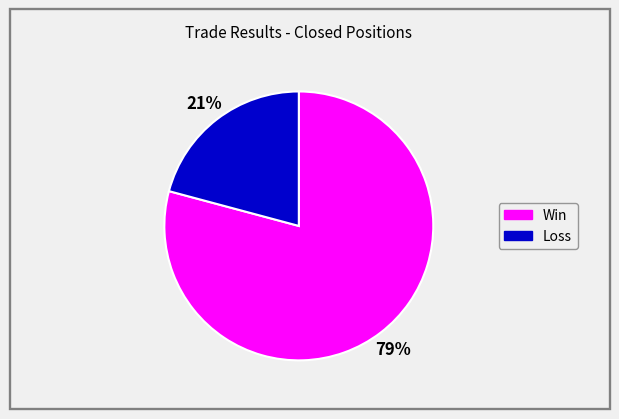

To the nearest percent, what is the combined percentage of Loss and Win?

100%